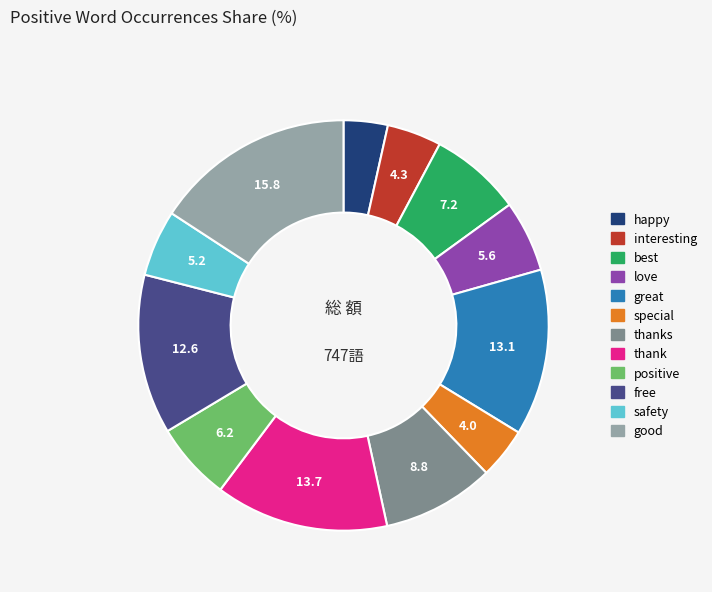

What is the ratio of the value at free to the value at interesting?

2.9